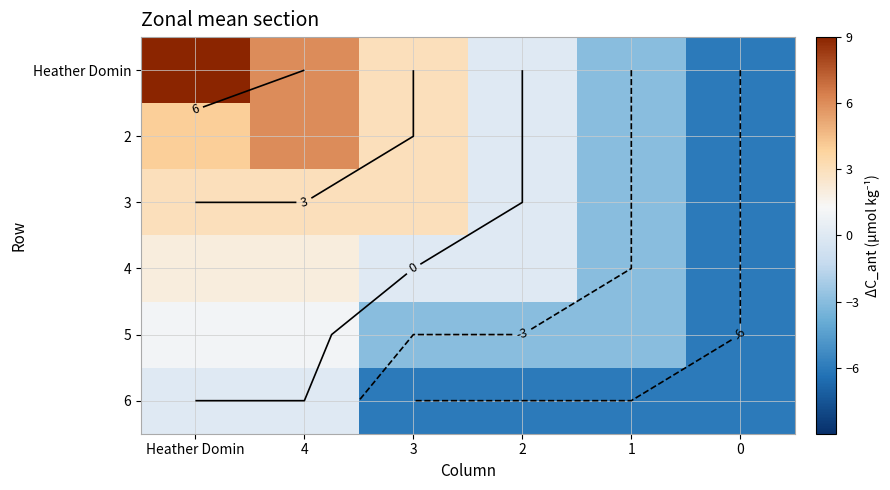

What is the difference between the maximum and second lowest values in the 6 series?

6